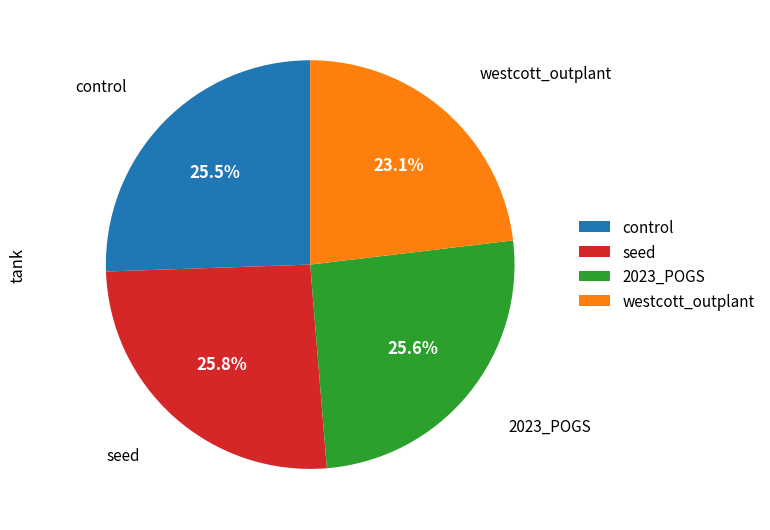

What is the smallest slice in the pie chart?

westcott_outplant